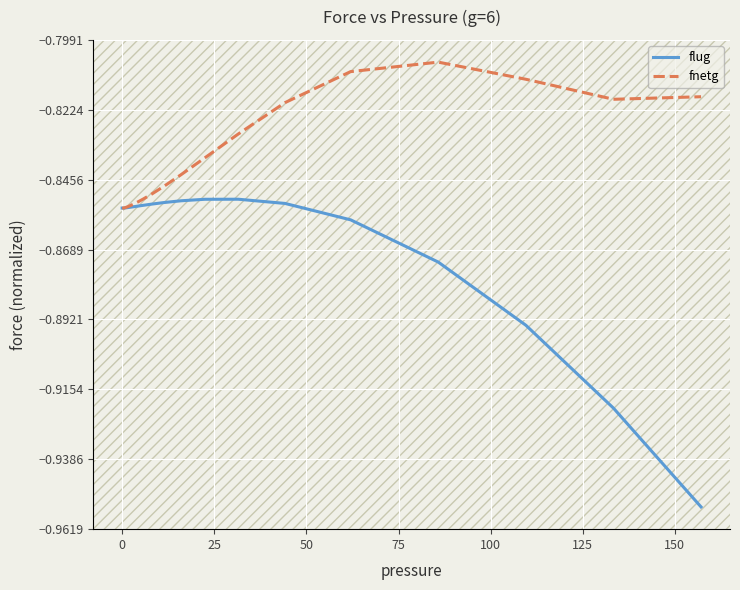

Which series has the largest range (max minus min)?

flug